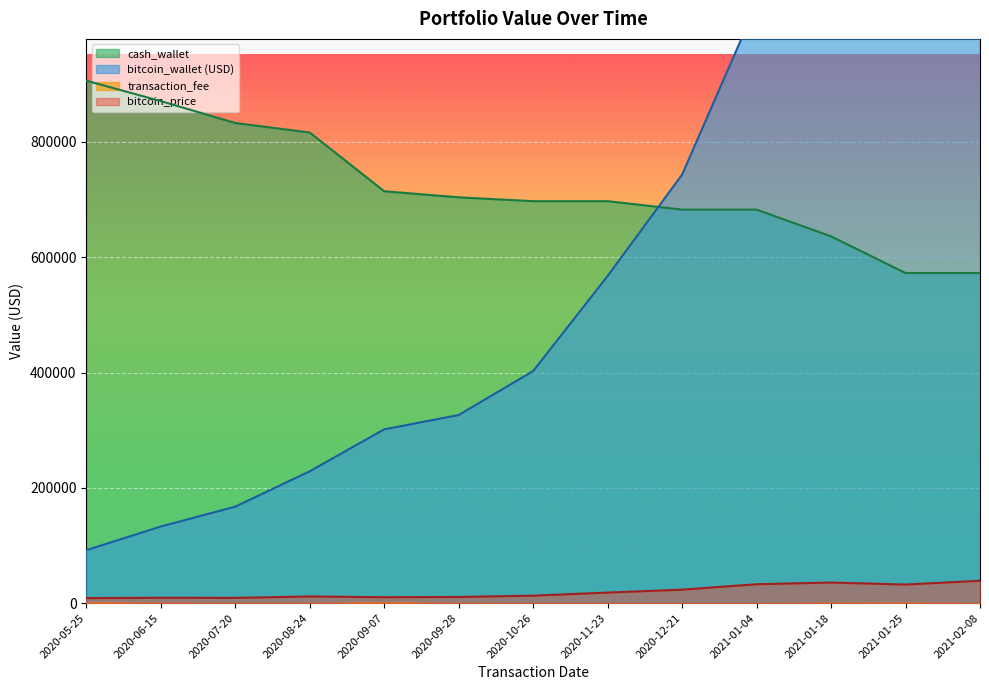

True or false: cash_wallet and bitcoin_price intersect in this chart.

False